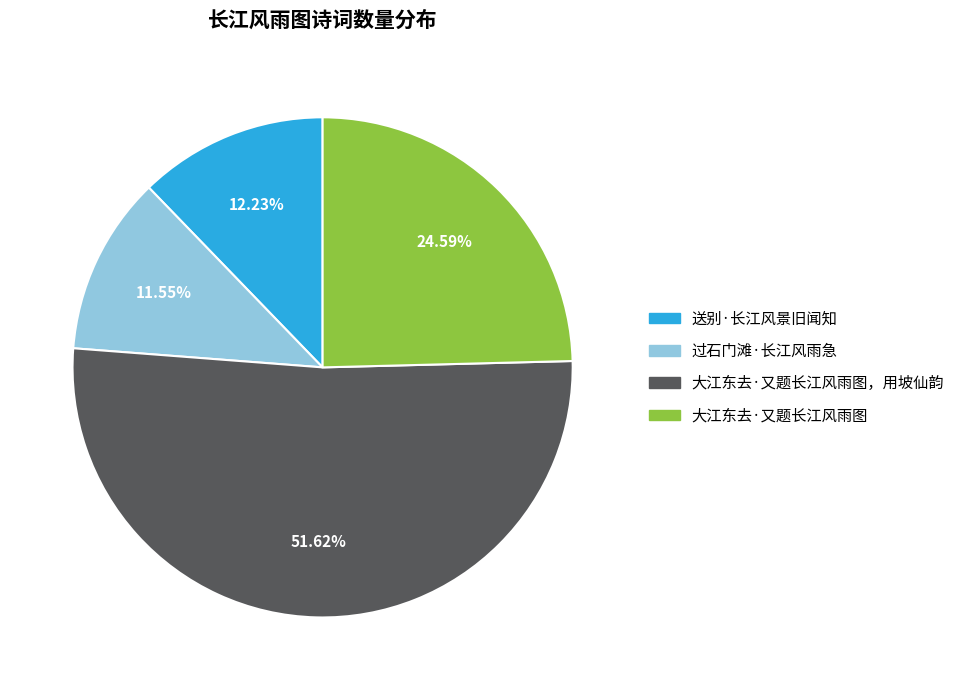

What percentage do 送别·长江风景旧闻知 and 大江东去·又题长江风雨图 together represent?

36.8%